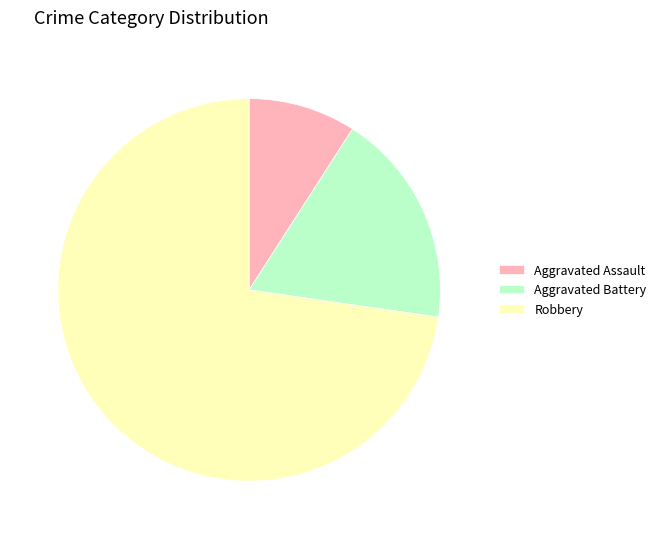

Which has a higher value, Robbery or Aggravated Battery?

Robbery